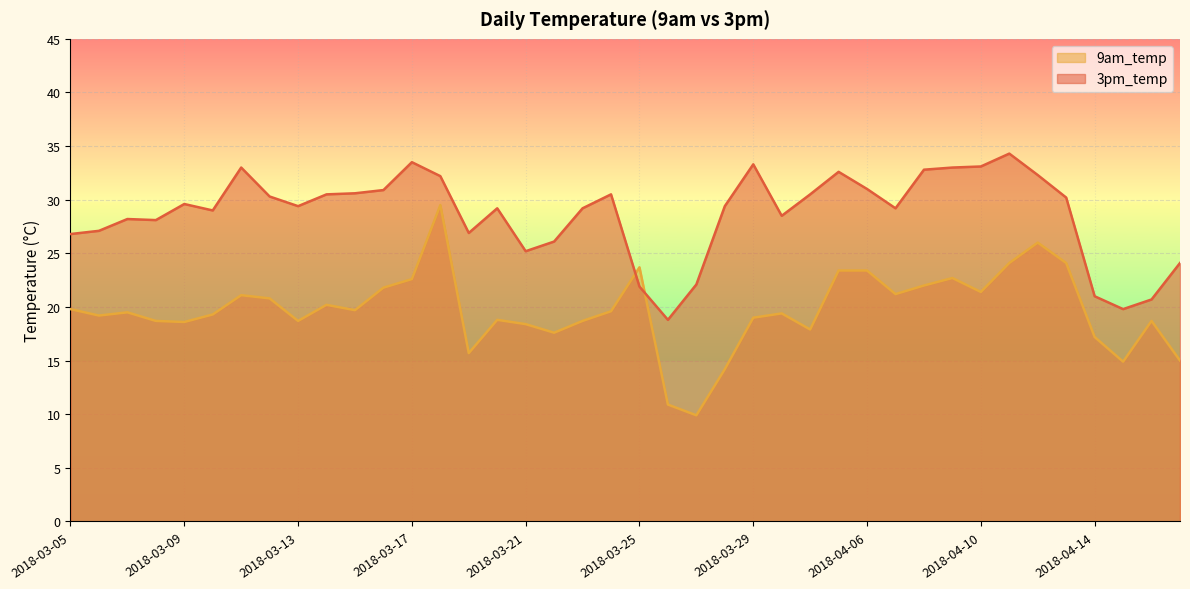

Rank the series by their maximum value, from highest to lowest.

3pm_temp, 9am_temp